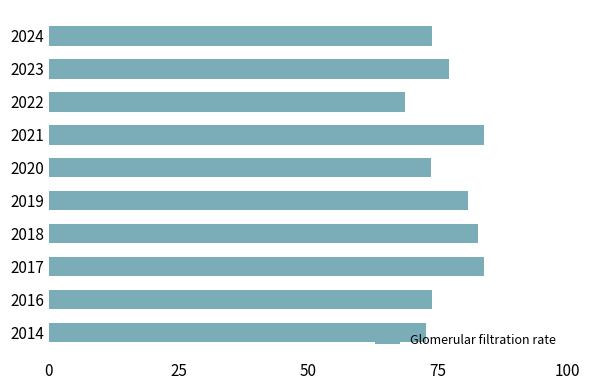

The chart shows a value of 68.7 at 2022. True or false?

True